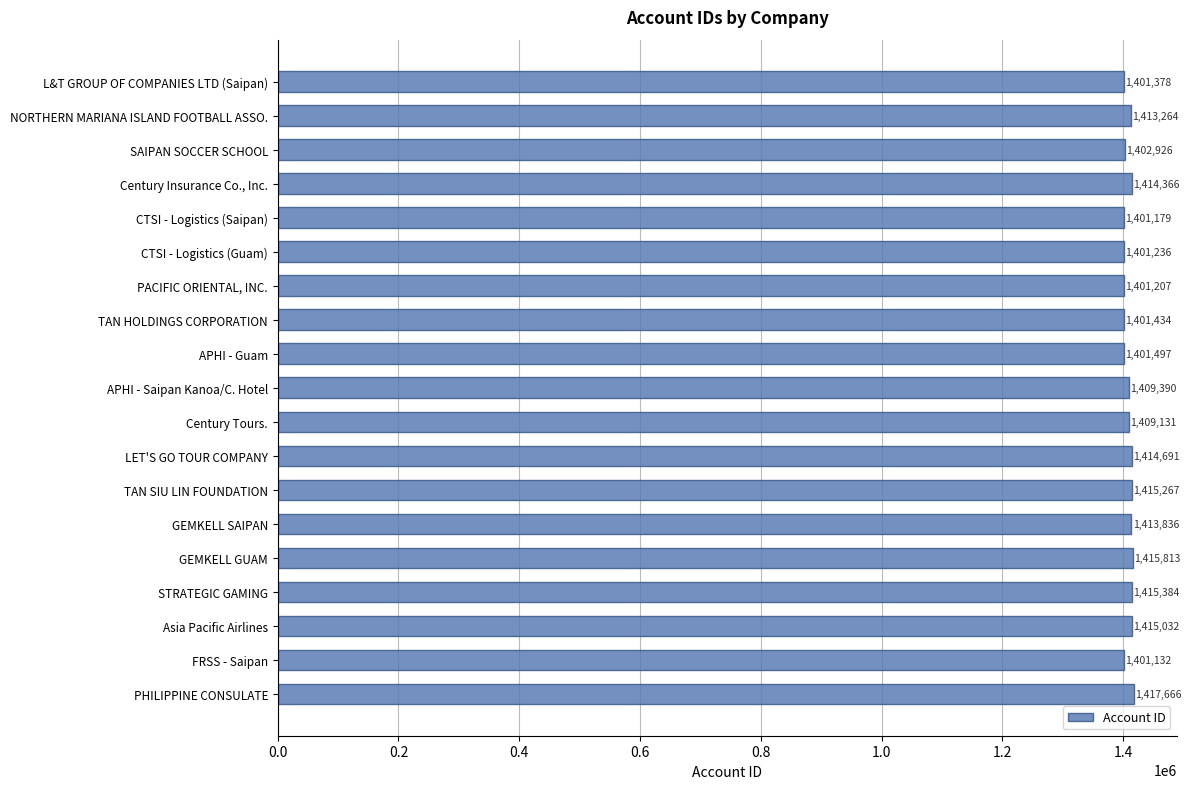

List the labels in order of value, smallest first.

FRSS - Saipan, CTSI - Logistics (Saipan), PACIFIC ORIENTAL, INC., CTSI - Logistics (Guam), L&T GROUP OF COMPANIES LTD (Saipan), TAN HOLDINGS CORPORATION, APHI - Guam, SAIPAN SOCCER SCHOOL, Century Tours., APHI - Saipan Kanoa/C. Hotel, NORTHERN MARIANA ISLAND FOOTBALL ASSO., GEMKELL SAIPAN, Century Insurance Co., Inc., LET'S GO TOUR COMPANY, Asia Pacific Airlines, TAN SIU LIN FOUNDATION, STRATEGIC GAMING, GEMKELL GUAM, PHILIPPINE CONSULATE